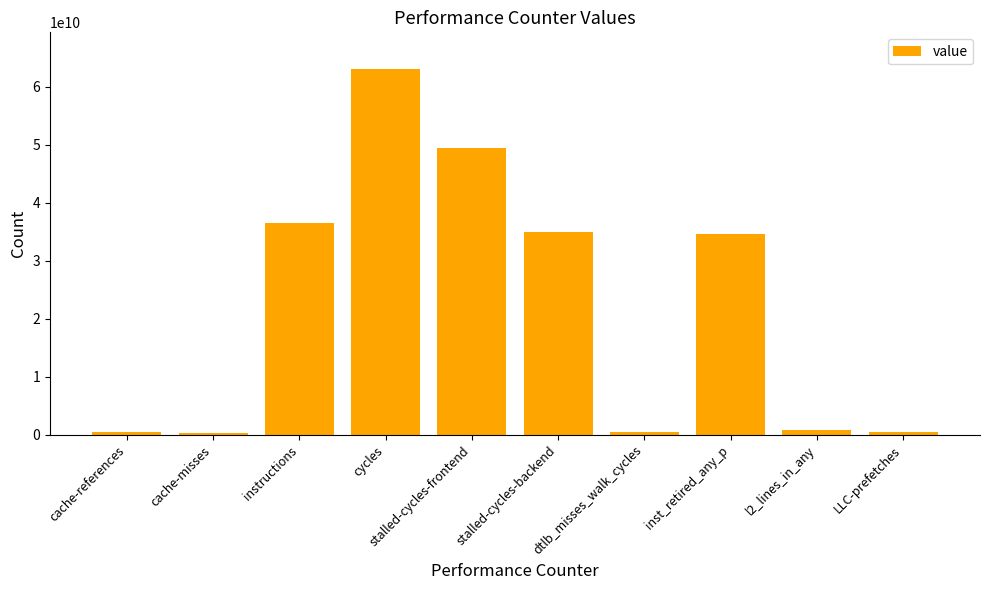

Which has a higher value, stalled-cycles-frontend or inst_retired_any_p?

stalled-cycles-frontend